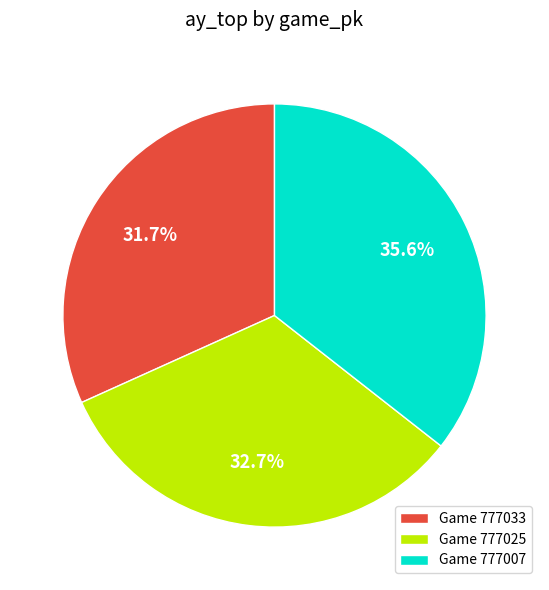

What is the smallest slice in the pie chart?

Game 777033